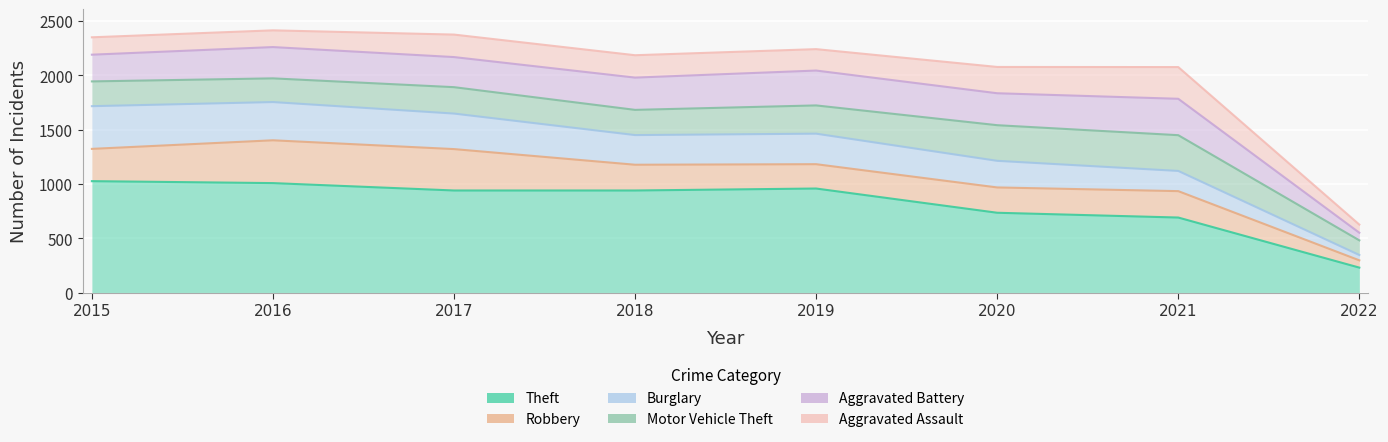

Reading left to right, list all the values displayed in this chart.

Theft: 2015=1027	2016=1009	2017=941	2018=941	2019=959	2020=736	2021=692	2022=231
Robbery: 2015=1324	2016=1403	2017=1322	2018=1178	2019=1183	2020=969	2021=935	2022=298
Burglary: 2015=1717	2016=1755	2017=1649	2018=1451	2019=1464	2020=1214	2021=1121	2022=347
Motor Vehicle Theft: 2015=1945	2016=1973	2017=1892	2018=1683	2019=1724	2020=1542	2021=1450	2022=482
Aggravated Battery: 2015=2191	2016=2261	2017=2169	2018=1980	2019=2045	2020=1836	2021=1785	2022=552
Aggravated Assault: 2015=2351	2016=2415	2017=2376	2018=2186	2019=2242	2020=2078	2021=2077	2022=627